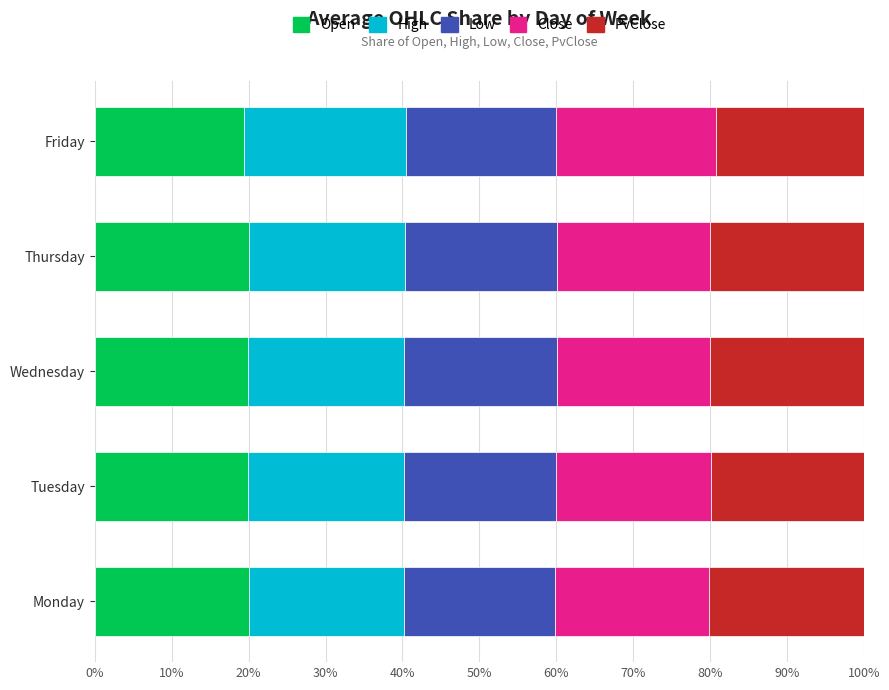

What is the total value across all series at Thursday?

100.0